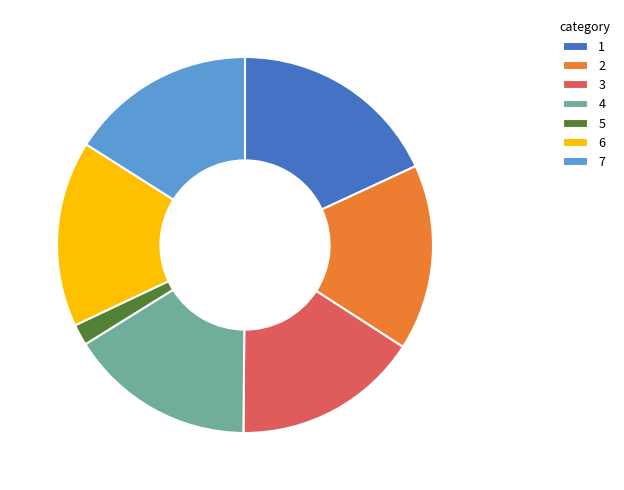

True or false: 2 accounts for 16% of the total.

True